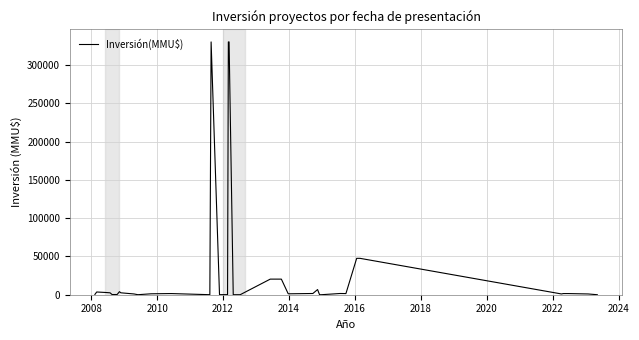

Does the chart have visible grid lines?

Yes